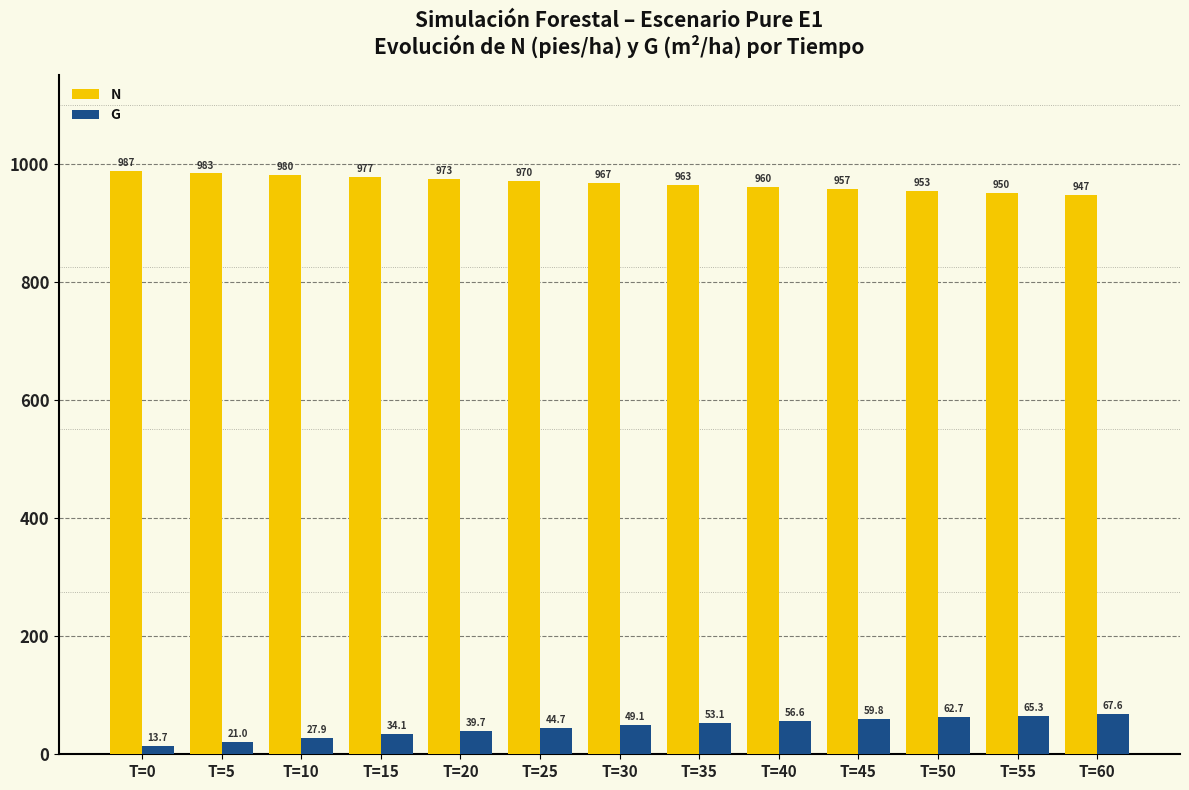

At which category does the chart reach its minimum across all series?

T=0